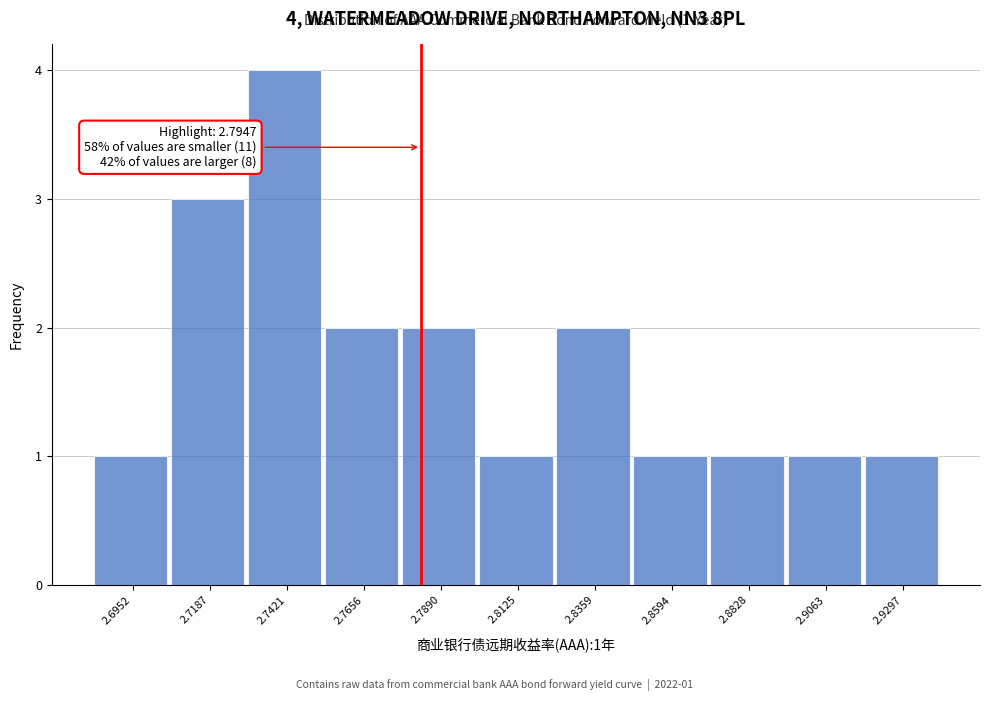

Reading right to left, extract all data points from this chart.

2.9297=1	2.9063=1	2.8828=1	2.8594=1	2.8359=2	2.8125=1	2.7890=2	2.7656=2	2.7421=4	2.7187=3	2.6952=1